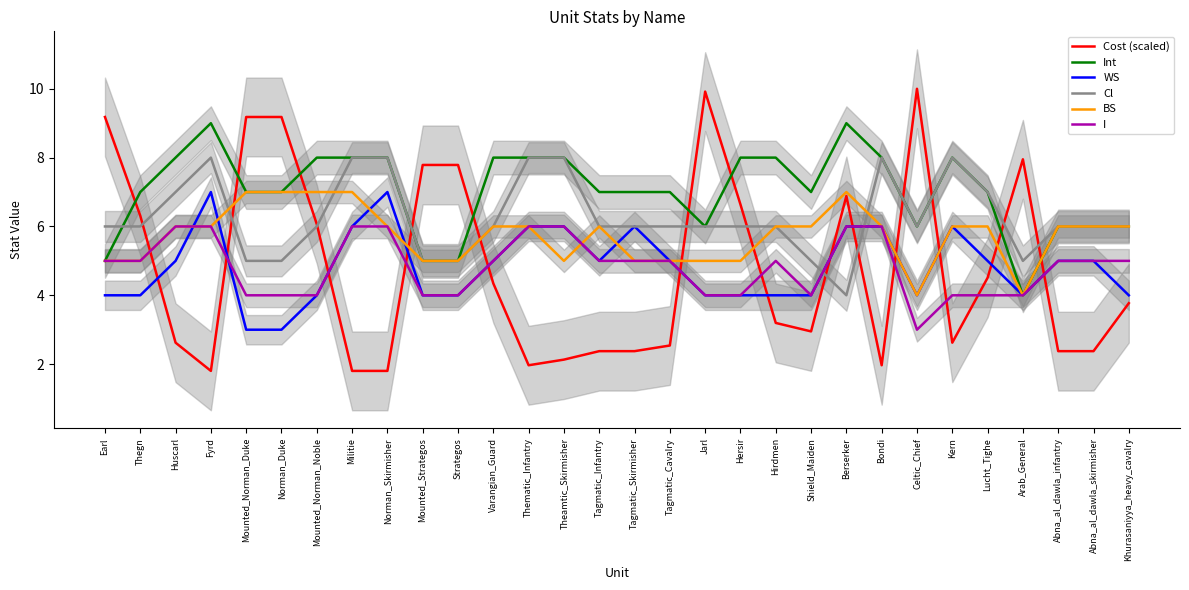

What is the sum of all WS values?

145.0